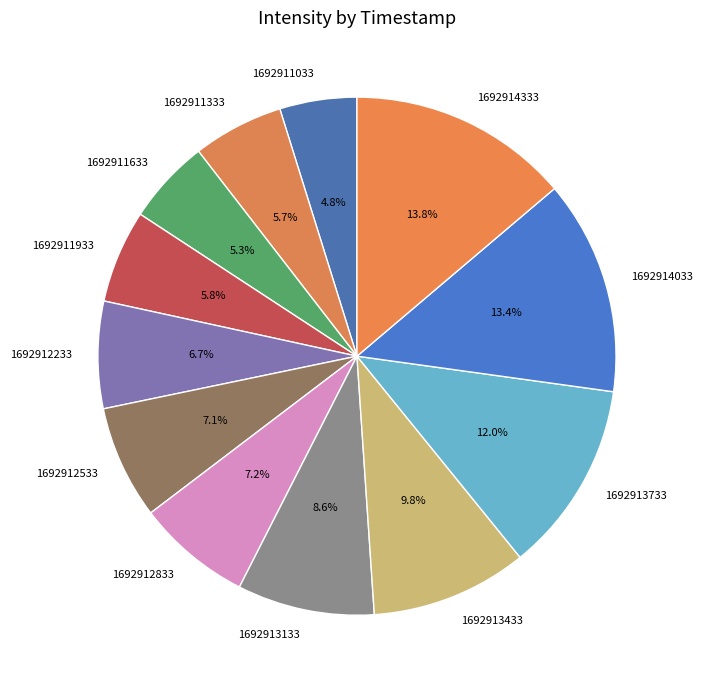

How many slices are in this pie chart?

12